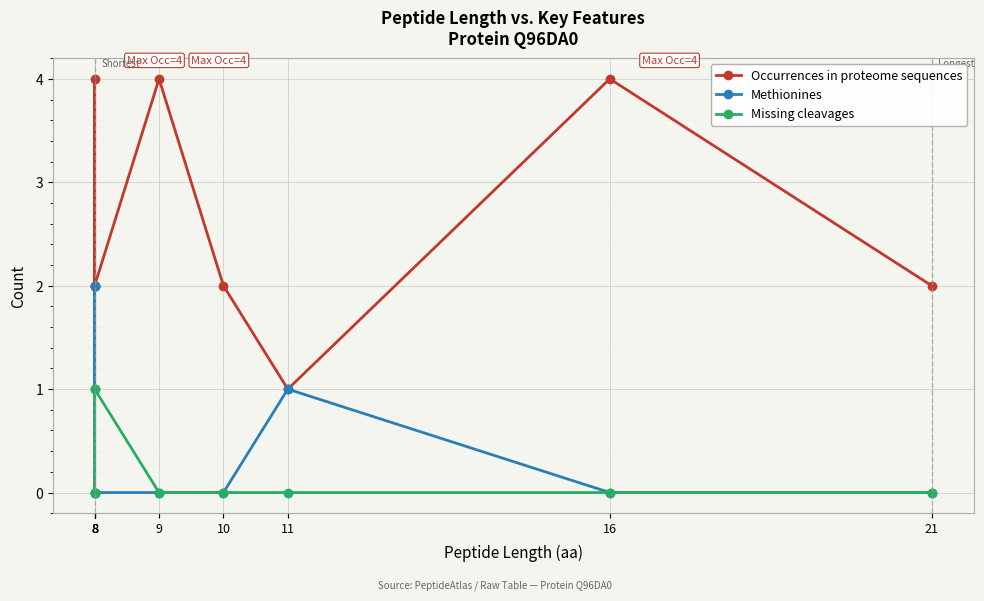

List the series in order of their peak value, highest first.

Occurrences in proteome sequences, Methionines, Missing cleavages